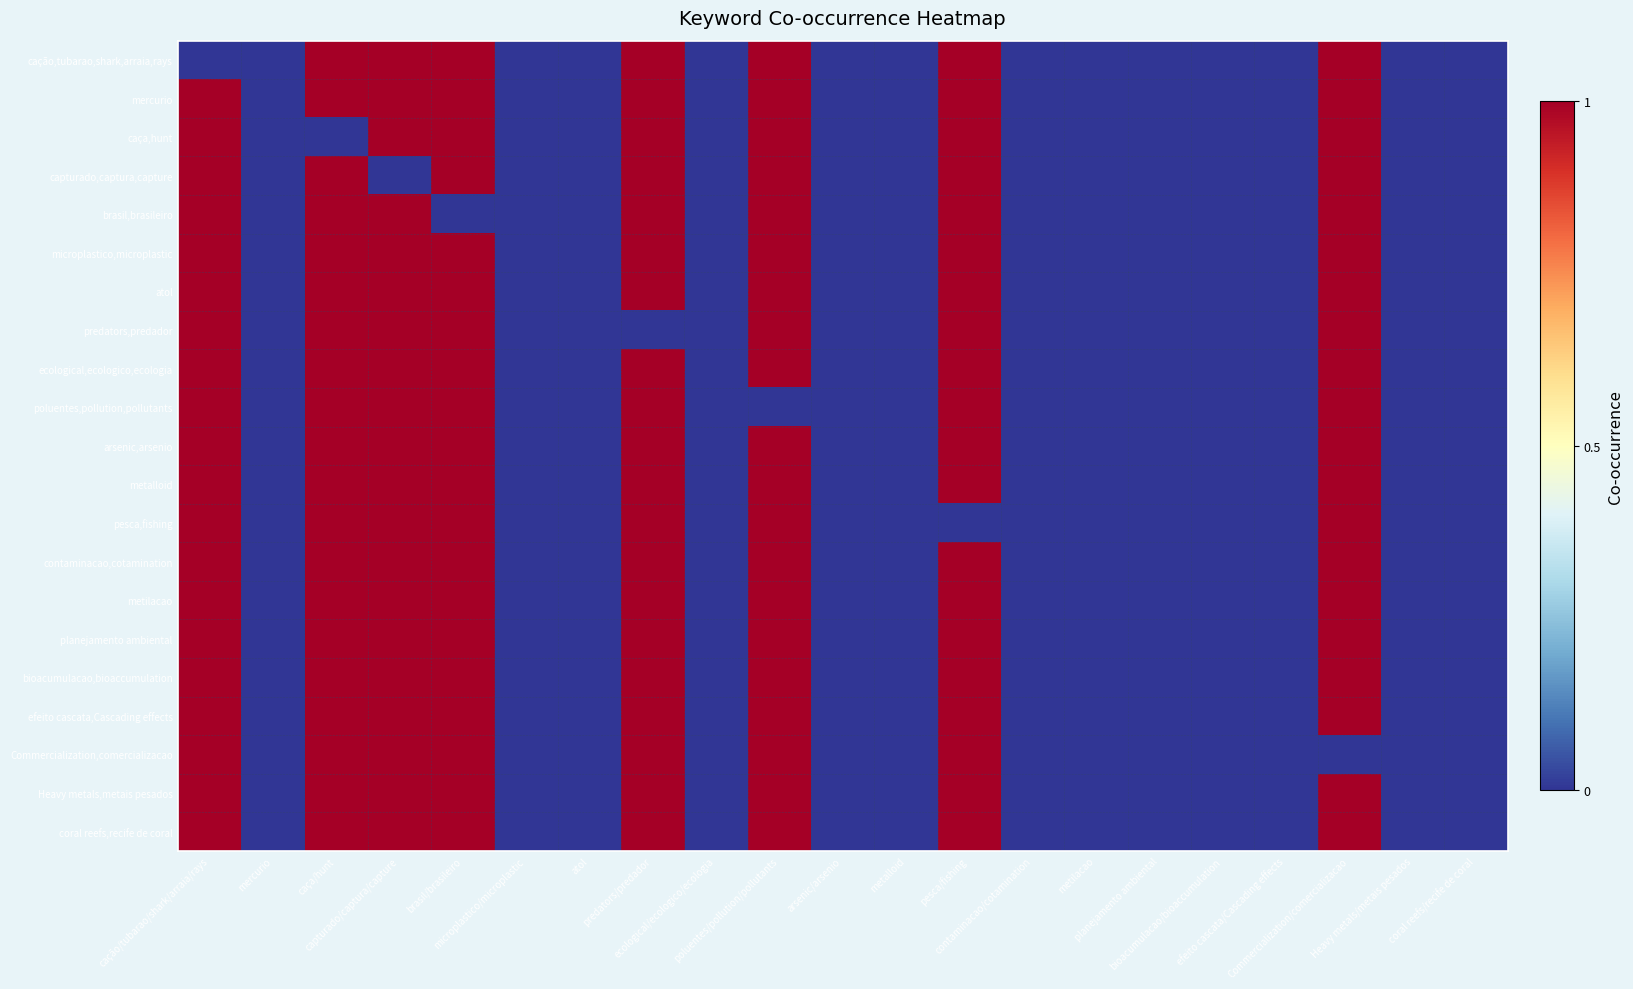

Reading left to right, transcribe all the data shown in this chart.

cação,tubarao,shark,arraia,rays: cação/tubarao/shark/arraia/rays=0	mercurio=0	caça/hunt=1	capturado/captura/capture=1	brasil/brasileiro=1	microplastico/microplastic=0	atol=0	predators/predador=1	ecological/ecologico/ecologia=0	poluentes/pollution/pollutants=1	arsenic/arsenio=0	metalloid=0	pesca/fishing=1	contaminacao/cotamination=0	metilacao=0	planejamento ambiental=0	bioacumulacao/bioaccumulation=0	efeito cascata/Cascading effects=0	Commercialization/comercializacao=1	Heavy metals/metais pesados=0	coral reefs/recife de coral=0
mercurio: cação/tubarao/shark/arraia/rays=1	mercurio=0	caça/hunt=1	capturado/captura/capture=1	brasil/brasileiro=1	microplastico/microplastic=0	atol=0	predators/predador=1	ecological/ecologico/ecologia=0	poluentes/pollution/pollutants=1	arsenic/arsenio=0	metalloid=0	pesca/fishing=1	contaminacao/cotamination=0	metilacao=0	planejamento ambiental=0	bioacumulacao/bioaccumulation=0	efeito cascata/Cascading effects=0	Commercialization/comercializacao=1	Heavy metals/metais pesados=0	coral reefs/recife de coral=0
caça,hunt: cação/tubarao/shark/arraia/rays=1	mercurio=0	caça/hunt=0	capturado/captura/capture=1	brasil/brasileiro=1	microplastico/microplastic=0	atol=0	predators/predador=1	ecological/ecologico/ecologia=0	poluentes/pollution/pollutants=1	arsenic/arsenio=0	metalloid=0	pesca/fishing=1	contaminacao/cotamination=0	metilacao=0	planejamento ambiental=0	bioacumulacao/bioaccumulation=0	efeito cascata/Cascading effects=0	Commercialization/comercializacao=1	Heavy metals/metais pesados=0	coral reefs/recife de coral=0
capturado,captura,capture: cação/tubarao/shark/arraia/rays=1	mercurio=0	caça/hunt=1	capturado/captura/capture=0	brasil/brasileiro=1	microplastico/microplastic=0	atol=0	predators/predador=1	ecological/ecologico/ecologia=0	poluentes/pollution/pollutants=1	arsenic/arsenio=0	metalloid=0	pesca/fishing=1	contaminacao/cotamination=0	metilacao=0	planejamento ambiental=0	bioacumulacao/bioaccumulation=0	efeito cascata/Cascading effects=0	Commercialization/comercializacao=1	Heavy metals/metais pesados=0	coral reefs/recife de coral=0
brasil,brasileiro: cação/tubarao/shark/arraia/rays=1	mercurio=0	caça/hunt=1	capturado/captura/capture=1	brasil/brasileiro=0	microplastico/microplastic=0	atol=0	predators/predador=1	ecological/ecologico/ecologia=0	poluentes/pollution/pollutants=1	arsenic/arsenio=0	metalloid=0	pesca/fishing=1	contaminacao/cotamination=0	metilacao=0	planejamento ambiental=0	bioacumulacao/bioaccumulation=0	efeito cascata/Cascading effects=0	Commercialization/comercializacao=1	Heavy metals/metais pesados=0	coral reefs/recife de coral=0
microplastico,microplastic: cação/tubarao/shark/arraia/rays=1	mercurio=0	caça/hunt=1	capturado/captura/capture=1	brasil/brasileiro=1	microplastico/microplastic=0	atol=0	predators/predador=1	ecological/ecologico/ecologia=0	poluentes/pollution/pollutants=1	arsenic/arsenio=0	metalloid=0	pesca/fishing=1	contaminacao/cotamination=0	metilacao=0	planejamento ambiental=0	bioacumulacao/bioaccumulation=0	efeito cascata/Cascading effects=0	Commercialization/comercializacao=1	Heavy metals/metais pesados=0	coral reefs/recife de coral=0
atol: cação/tubarao/shark/arraia/rays=1	mercurio=0	caça/hunt=1	capturado/captura/capture=1	brasil/brasileiro=1	microplastico/microplastic=0	atol=0	predators/predador=1	ecological/ecologico/ecologia=0	poluentes/pollution/pollutants=1	arsenic/arsenio=0	metalloid=0	pesca/fishing=1	contaminacao/cotamination=0	metilacao=0	planejamento ambiental=0	bioacumulacao/bioaccumulation=0	efeito cascata/Cascading effects=0	Commercialization/comercializacao=1	Heavy metals/metais pesados=0	coral reefs/recife de coral=0
predators,predador: cação/tubarao/shark/arraia/rays=1	mercurio=0	caça/hunt=1	capturado/captura/capture=1	brasil/brasileiro=1	microplastico/microplastic=0	atol=0	predators/predador=0	ecological/ecologico/ecologia=0	poluentes/pollution/pollutants=1	arsenic/arsenio=0	metalloid=0	pesca/fishing=1	contaminacao/cotamination=0	metilacao=0	planejamento ambiental=0	bioacumulacao/bioaccumulation=0	efeito cascata/Cascading effects=0	Commercialization/comercializacao=1	Heavy metals/metais pesados=0	coral reefs/recife de coral=0
ecological,ecologico,ecologia: cação/tubarao/shark/arraia/rays=1	mercurio=0	caça/hunt=1	capturado/captura/capture=1	brasil/brasileiro=1	microplastico/microplastic=0	atol=0	predators/predador=1	ecological/ecologico/ecologia=0	poluentes/pollution/pollutants=1	arsenic/arsenio=0	metalloid=0	pesca/fishing=1	contaminacao/cotamination=0	metilacao=0	planejamento ambiental=0	bioacumulacao/bioaccumulation=0	efeito cascata/Cascading effects=0	Commercialization/comercializacao=1	Heavy metals/metais pesados=0	coral reefs/recife de coral=0
poluentes,pollution,pollutants: cação/tubarao/shark/arraia/rays=1	mercurio=0	caça/hunt=1	capturado/captura/capture=1	brasil/brasileiro=1	microplastico/microplastic=0	atol=0	predators/predador=1	ecological/ecologico/ecologia=0	poluentes/pollution/pollutants=0	arsenic/arsenio=0	metalloid=0	pesca/fishing=1	contaminacao/cotamination=0	metilacao=0	planejamento ambiental=0	bioacumulacao/bioaccumulation=0	efeito cascata/Cascading effects=0	Commercialization/comercializacao=1	Heavy metals/metais pesados=0	coral reefs/recife de coral=0
arsenic,arsenio: cação/tubarao/shark/arraia/rays=1	mercurio=0	caça/hunt=1	capturado/captura/capture=1	brasil/brasileiro=1	microplastico/microplastic=0	atol=0	predators/predador=1	ecological/ecologico/ecologia=0	poluentes/pollution/pollutants=1	arsenic/arsenio=0	metalloid=0	pesca/fishing=1	contaminacao/cotamination=0	metilacao=0	planejamento ambiental=0	bioacumulacao/bioaccumulation=0	efeito cascata/Cascading effects=0	Commercialization/comercializacao=1	Heavy metals/metais pesados=0	coral reefs/recife de coral=0
metalloid: cação/tubarao/shark/arraia/rays=1	mercurio=0	caça/hunt=1	capturado/captura/capture=1	brasil/brasileiro=1	microplastico/microplastic=0	atol=0	predators/predador=1	ecological/ecologico/ecologia=0	poluentes/pollution/pollutants=1	arsenic/arsenio=0	metalloid=0	pesca/fishing=1	contaminacao/cotamination=0	metilacao=0	planejamento ambiental=0	bioacumulacao/bioaccumulation=0	efeito cascata/Cascading effects=0	Commercialization/comercializacao=1	Heavy metals/metais pesados=0	coral reefs/recife de coral=0
pesca,fishing: cação/tubarao/shark/arraia/rays=1	mercurio=0	caça/hunt=1	capturado/captura/capture=1	brasil/brasileiro=1	microplastico/microplastic=0	atol=0	predators/predador=1	ecological/ecologico/ecologia=0	poluentes/pollution/pollutants=1	arsenic/arsenio=0	metalloid=0	pesca/fishing=0	contaminacao/cotamination=0	metilacao=0	planejamento ambiental=0	bioacumulacao/bioaccumulation=0	efeito cascata/Cascading effects=0	Commercialization/comercializacao=1	Heavy metals/metais pesados=0	coral reefs/recife de coral=0
contaminacao,cotamination: cação/tubarao/shark/arraia/rays=1	mercurio=0	caça/hunt=1	capturado/captura/capture=1	brasil/brasileiro=1	microplastico/microplastic=0	atol=0	predators/predador=1	ecological/ecologico/ecologia=0	poluentes/pollution/pollutants=1	arsenic/arsenio=0	metalloid=0	pesca/fishing=1	contaminacao/cotamination=0	metilacao=0	planejamento ambiental=0	bioacumulacao/bioaccumulation=0	efeito cascata/Cascading effects=0	Commercialization/comercializacao=1	Heavy metals/metais pesados=0	coral reefs/recife de coral=0
metilacao: cação/tubarao/shark/arraia/rays=1	mercurio=0	caça/hunt=1	capturado/captura/capture=1	brasil/brasileiro=1	microplastico/microplastic=0	atol=0	predators/predador=1	ecological/ecologico/ecologia=0	poluentes/pollution/pollutants=1	arsenic/arsenio=0	metalloid=0	pesca/fishing=1	contaminacao/cotamination=0	metilacao=0	planejamento ambiental=0	bioacumulacao/bioaccumulation=0	efeito cascata/Cascading effects=0	Commercialization/comercializacao=1	Heavy metals/metais pesados=0	coral reefs/recife de coral=0
planejamento ambiental: cação/tubarao/shark/arraia/rays=1	mercurio=0	caça/hunt=1	capturado/captura/capture=1	brasil/brasileiro=1	microplastico/microplastic=0	atol=0	predators/predador=1	ecological/ecologico/ecologia=0	poluentes/pollution/pollutants=1	arsenic/arsenio=0	metalloid=0	pesca/fishing=1	contaminacao/cotamination=0	metilacao=0	planejamento ambiental=0	bioacumulacao/bioaccumulation=0	efeito cascata/Cascading effects=0	Commercialization/comercializacao=1	Heavy metals/metais pesados=0	coral reefs/recife de coral=0
bioacumulacao,bioaccumulation: cação/tubarao/shark/arraia/rays=1	mercurio=0	caça/hunt=1	capturado/captura/capture=1	brasil/brasileiro=1	microplastico/microplastic=0	atol=0	predators/predador=1	ecological/ecologico/ecologia=0	poluentes/pollution/pollutants=1	arsenic/arsenio=0	metalloid=0	pesca/fishing=1	contaminacao/cotamination=0	metilacao=0	planejamento ambiental=0	bioacumulacao/bioaccumulation=0	efeito cascata/Cascading effects=0	Commercialization/comercializacao=1	Heavy metals/metais pesados=0	coral reefs/recife de coral=0
efeito cascata,Cascading effects: cação/tubarao/shark/arraia/rays=1	mercurio=0	caça/hunt=1	capturado/captura/capture=1	brasil/brasileiro=1	microplastico/microplastic=0	atol=0	predators/predador=1	ecological/ecologico/ecologia=0	poluentes/pollution/pollutants=1	arsenic/arsenio=0	metalloid=0	pesca/fishing=1	contaminacao/cotamination=0	metilacao=0	planejamento ambiental=0	bioacumulacao/bioaccumulation=0	efeito cascata/Cascading effects=0	Commercialization/comercializacao=1	Heavy metals/metais pesados=0	coral reefs/recife de coral=0
Commercialization,comercializacao: cação/tubarao/shark/arraia/rays=1	mercurio=0	caça/hunt=1	capturado/captura/capture=1	brasil/brasileiro=1	microplastico/microplastic=0	atol=0	predators/predador=1	ecological/ecologico/ecologia=0	poluentes/pollution/pollutants=1	arsenic/arsenio=0	metalloid=0	pesca/fishing=1	contaminacao/cotamination=0	metilacao=0	planejamento ambiental=0	bioacumulacao/bioaccumulation=0	efeito cascata/Cascading effects=0	Commercialization/comercializacao=0	Heavy metals/metais pesados=0	coral reefs/recife de coral=0
Heavy metals,metais pesados: cação/tubarao/shark/arraia/rays=1	mercurio=0	caça/hunt=1	capturado/captura/capture=1	brasil/brasileiro=1	microplastico/microplastic=0	atol=0	predators/predador=1	ecological/ecologico/ecologia=0	poluentes/pollution/pollutants=1	arsenic/arsenio=0	metalloid=0	pesca/fishing=1	contaminacao/cotamination=0	metilacao=0	planejamento ambiental=0	bioacumulacao/bioaccumulation=0	efeito cascata/Cascading effects=0	Commercialization/comercializacao=1	Heavy metals/metais pesados=0	coral reefs/recife de coral=0
coral reefs,recife de coral: cação/tubarao/shark/arraia/rays=1	mercurio=0	caça/hunt=1	capturado/captura/capture=1	brasil/brasileiro=1	microplastico/microplastic=0	atol=0	predators/predador=1	ecological/ecologico/ecologia=0	poluentes/pollution/pollutants=1	arsenic/arsenio=0	metalloid=0	pesca/fishing=1	contaminacao/cotamination=0	metilacao=0	planejamento ambiental=0	bioacumulacao/bioaccumulation=0	efeito cascata/Cascading effects=0	Commercialization/comercializacao=1	Heavy metals/metais pesados=0	coral reefs/recife de coral=0